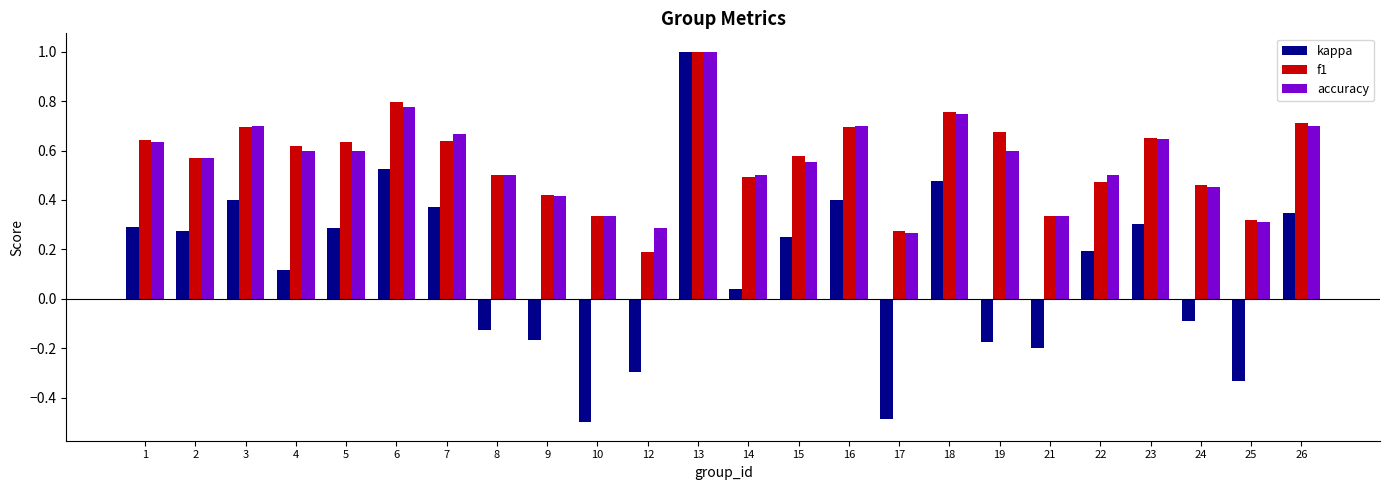

Between 16 and 21, which series saw the biggest shift?

kappa